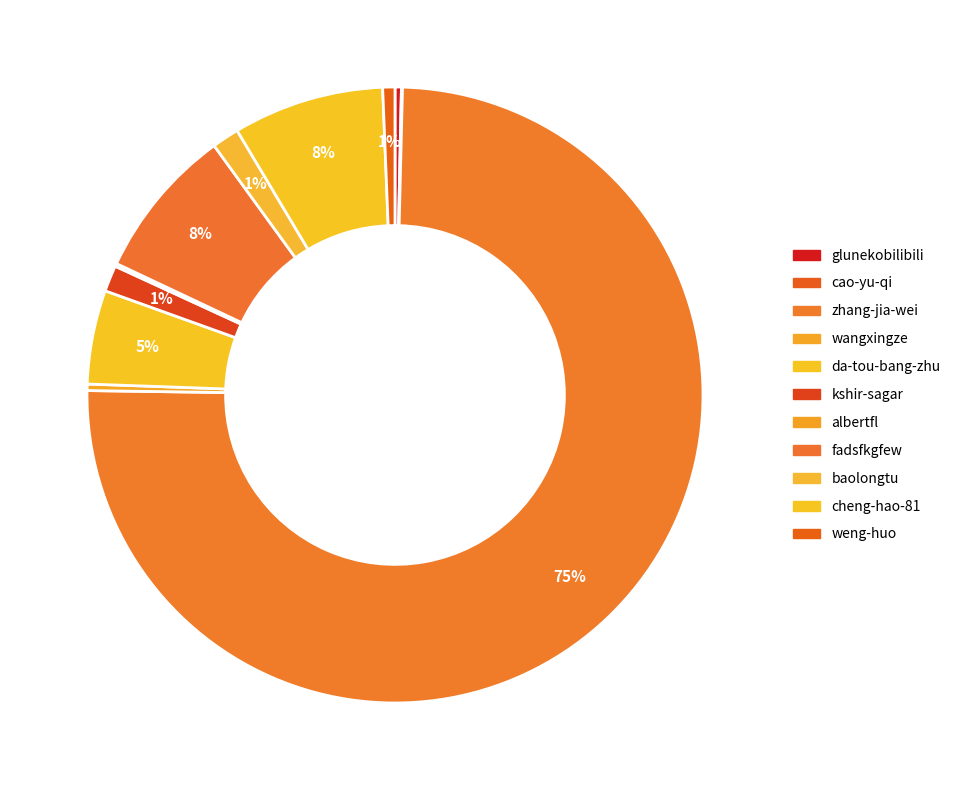

What is the change in value from glunekobilibili to fadsfkgfew?

+188944